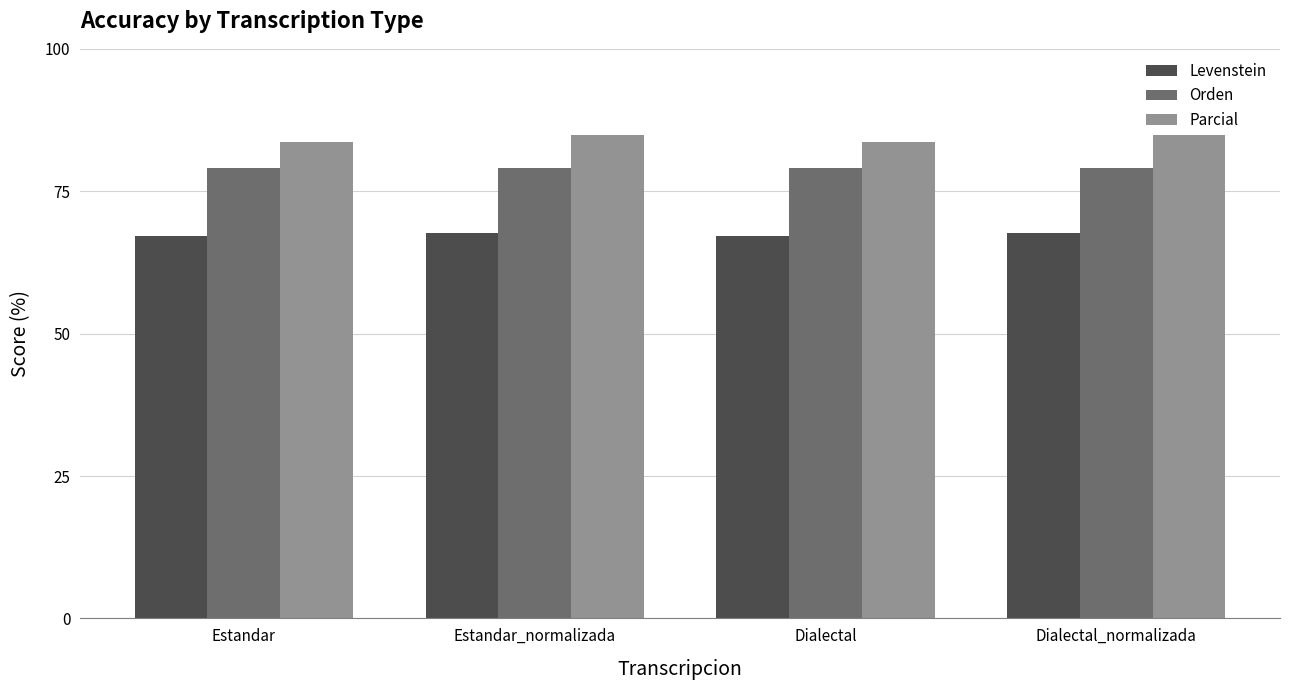

At Dialectal_normalizada, list the series in order from smallest to largest.

Levenstein, Orden, Parcial